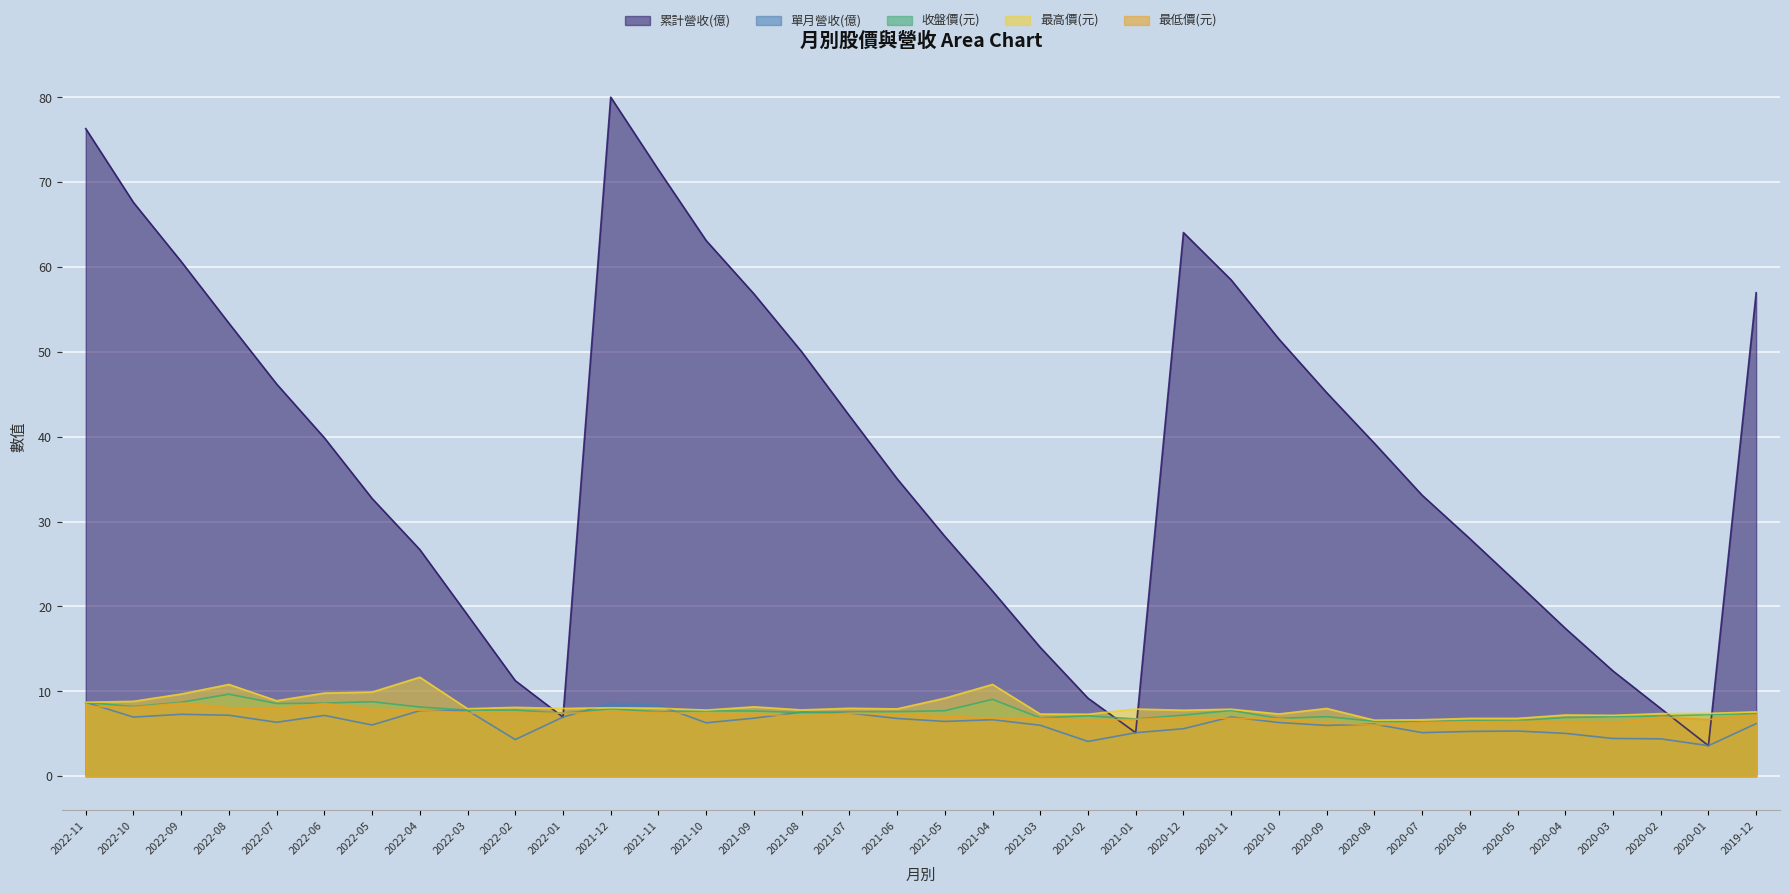

True or false: 累計營收(億) and 單月營收(億) intersect in this chart.

False